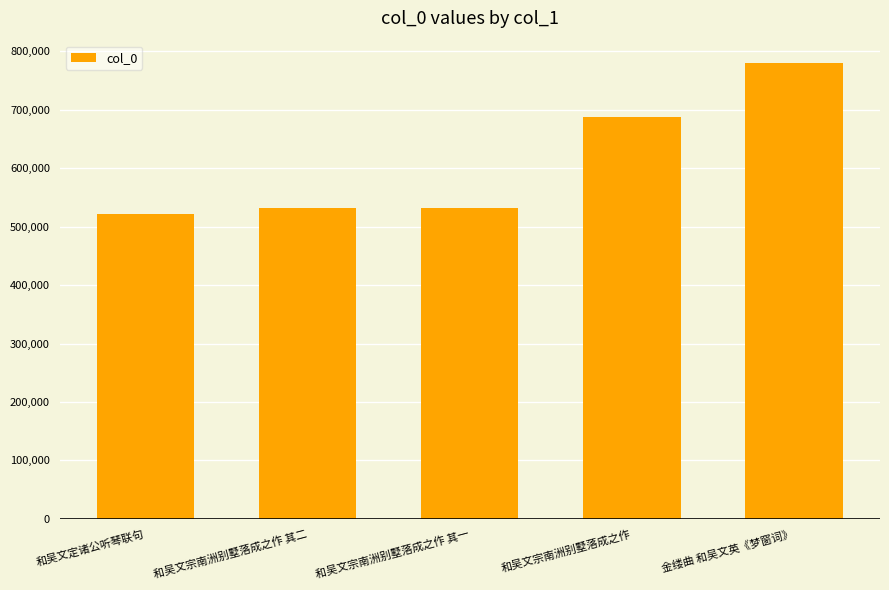

How many series are shown in this chart?

1